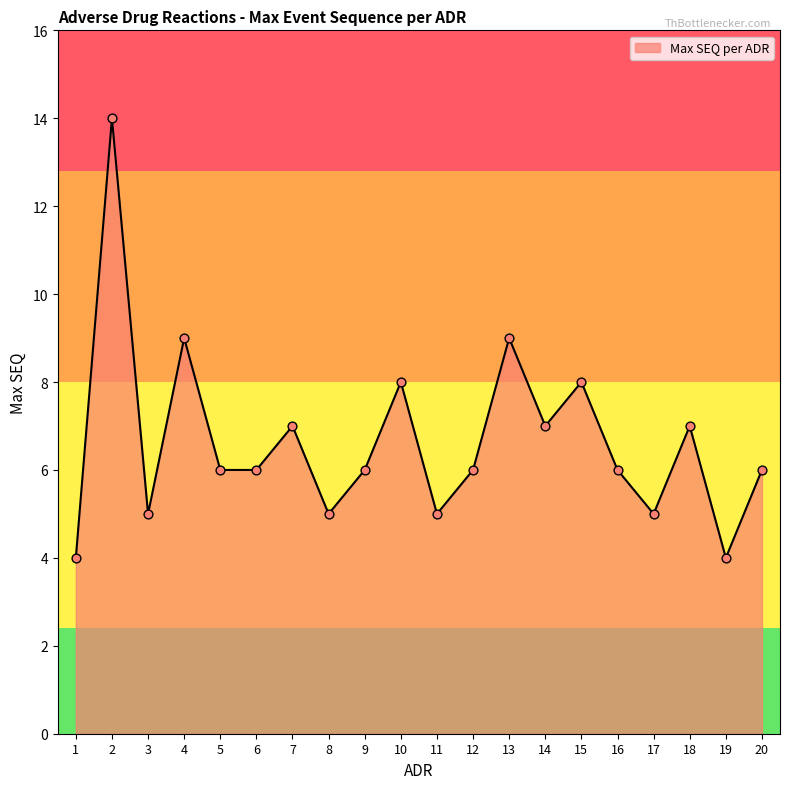

Between 1 and 20, which is larger?

20